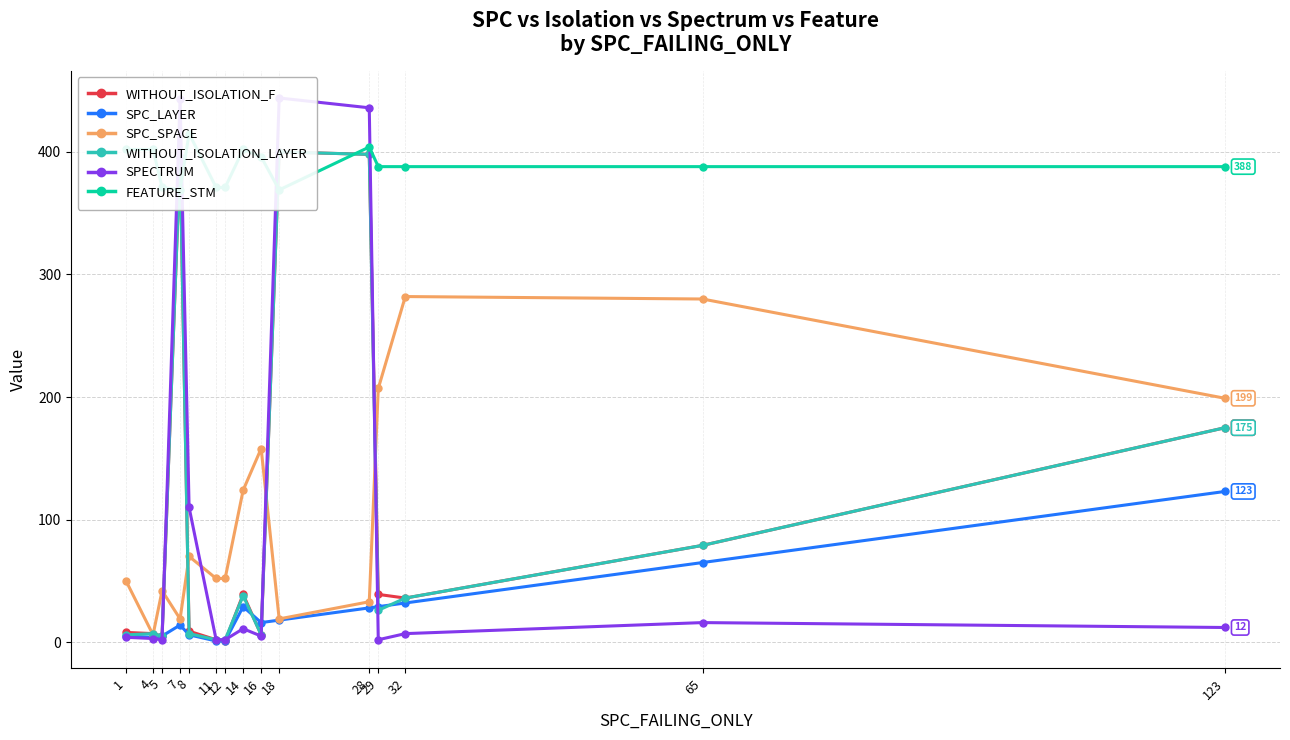

The value of WITHOUT_ISOLATION_LAYER at 28 is 398. True or false?

True